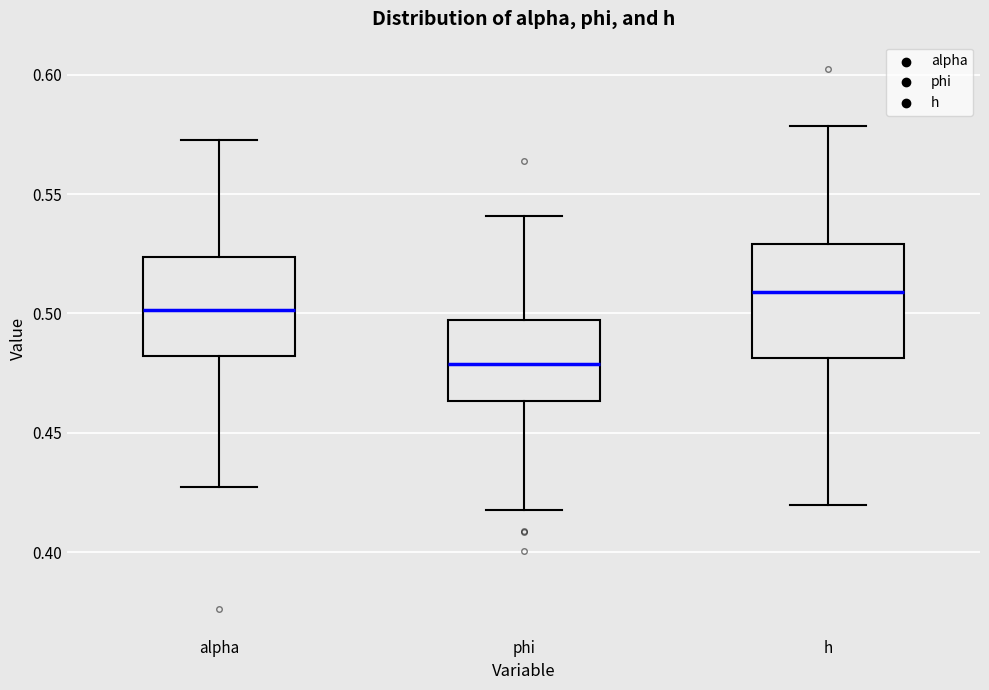

Reading left to right, transcribe this box plot: for each box, give where its median line is, the range the box spans, and where its two whiskers end, as read against the y-axis. The values are not printed on the chart, so give them approximately, as read against the axis.

alpha: median 0.500, box 0.480 to 0.525, whiskers 0.425 to 0.575
phi: median 0.480, box 0.465 to 0.495, whiskers 0.420 to 0.540
h: median 0.510, box 0.480 to 0.530, whiskers 0.420 to 0.580